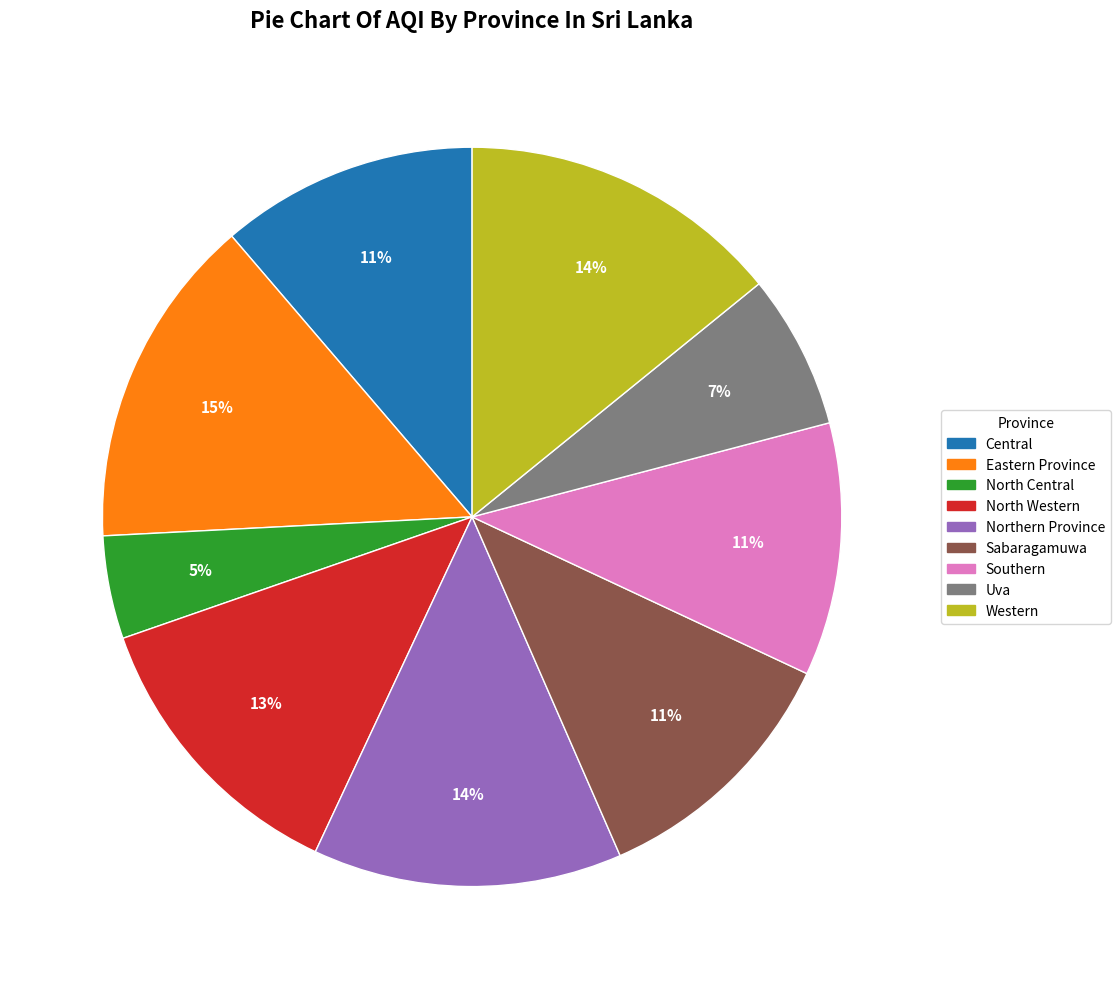

How many slices are in this pie chart?

9